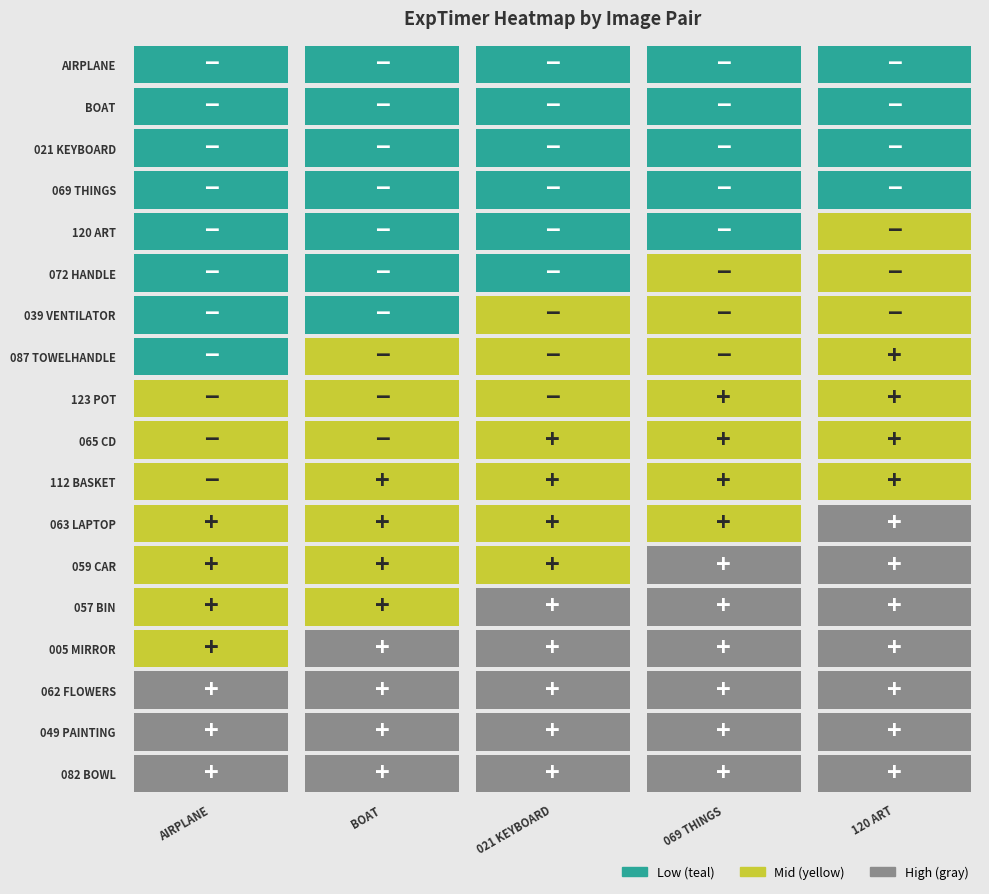

Is the value of catchAirplane-a at 8 greater than the value of wolfe_120_L_art-a at 0?

Yes